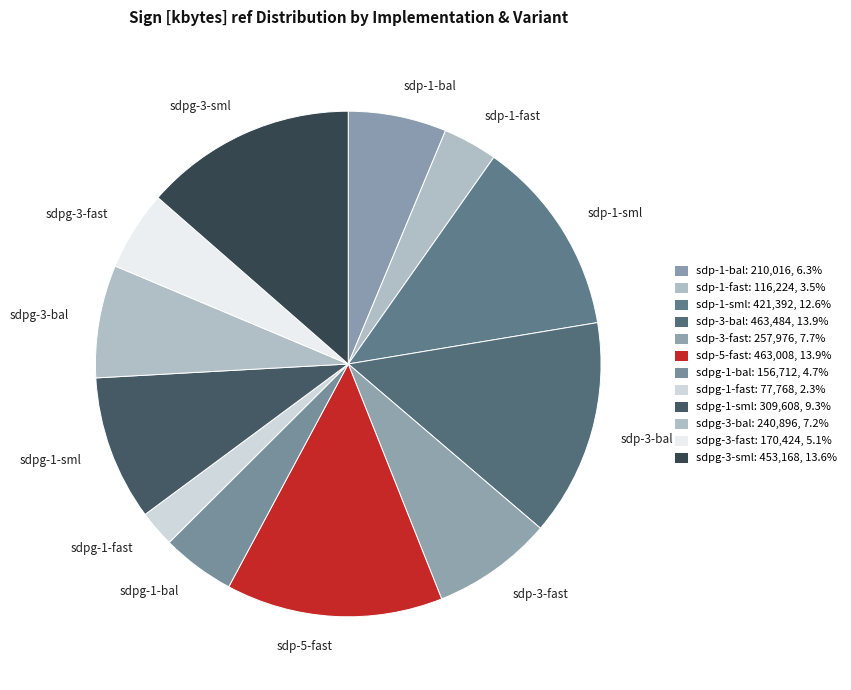

What is the smallest slice in the pie chart?

sdpg-1-fast